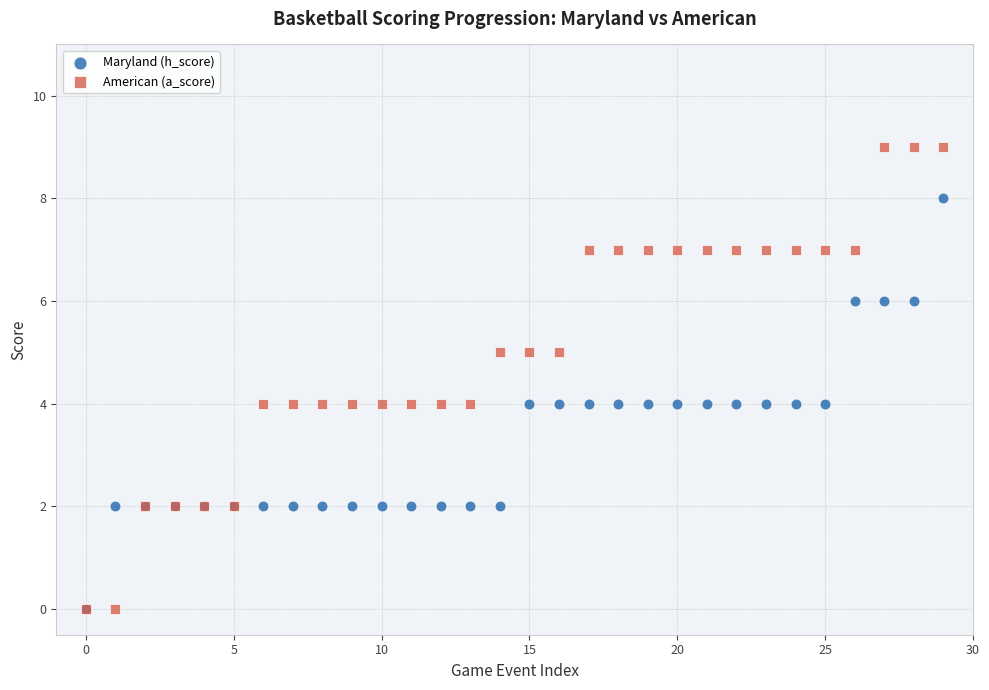

What are all the series names shown in the legend?

Maryland (h_score), American (a_score)